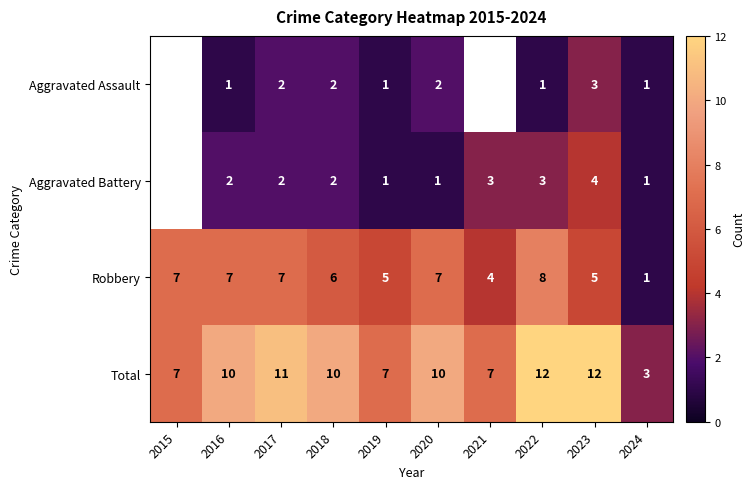

How many data points in Total are less than 10?

4